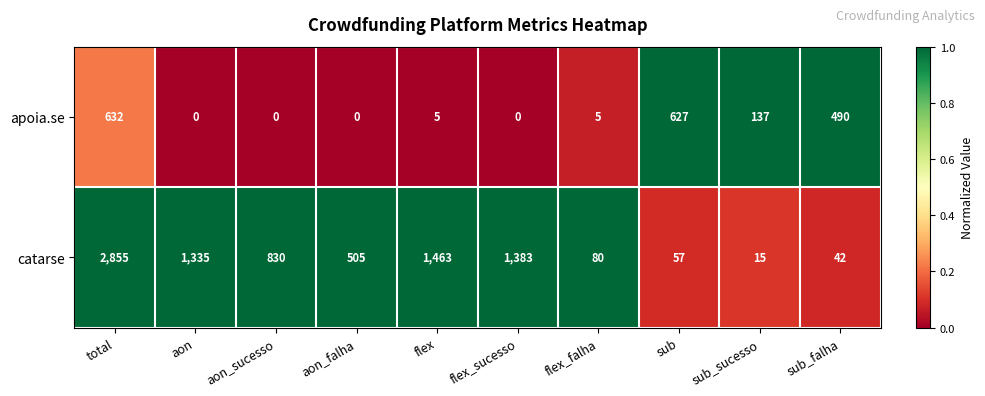

Where is catarse nearest to the value 1435?

flex